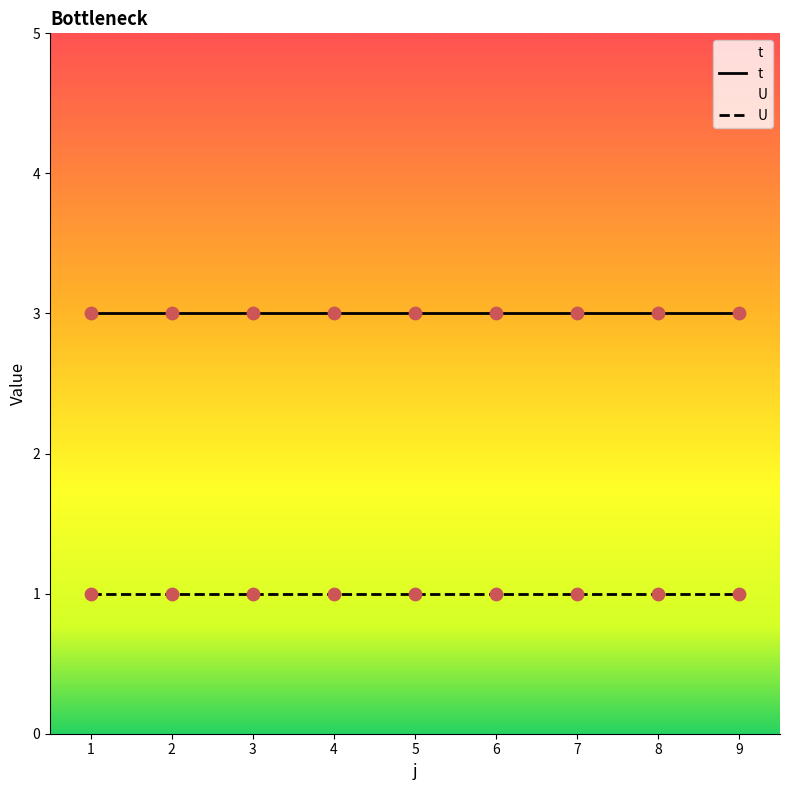

At which category is the sum across all series the highest?

1